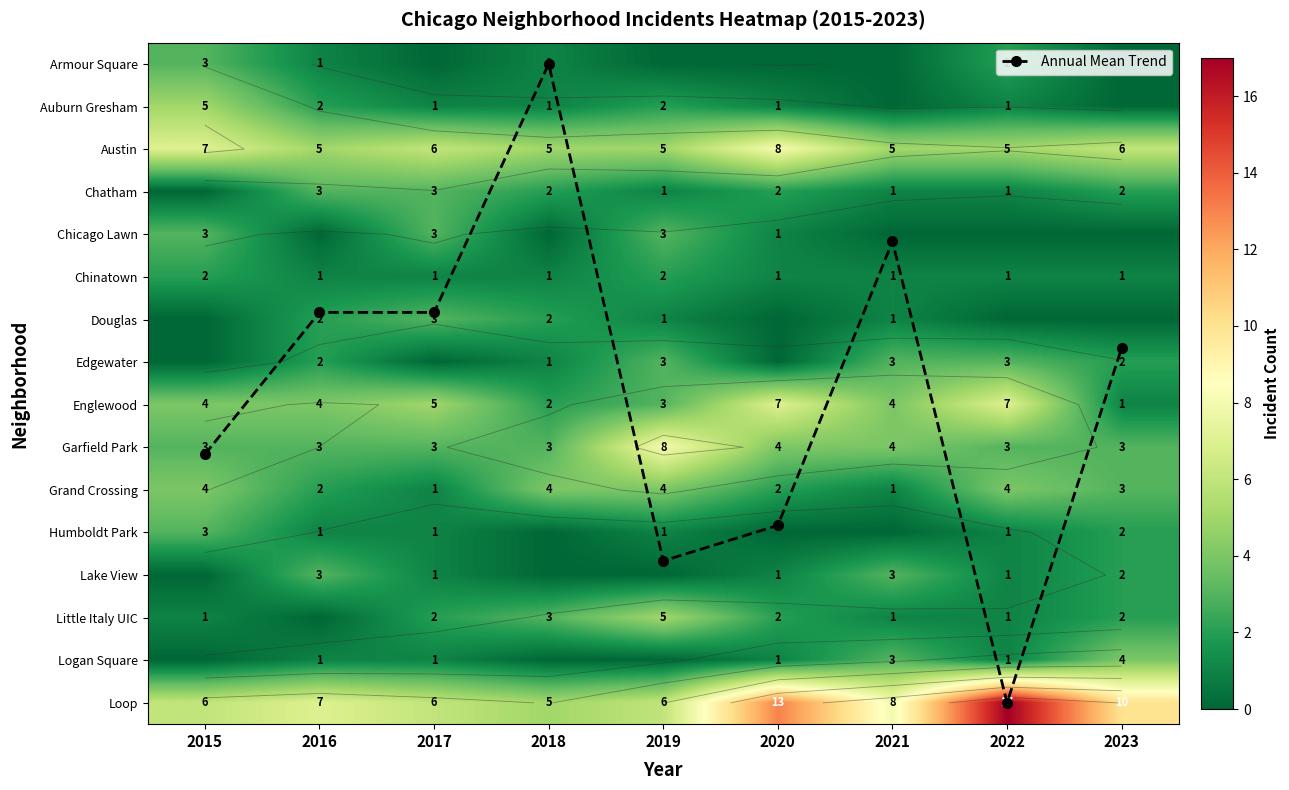

Which series has the largest range (max minus min)?

Annual Mean Trend